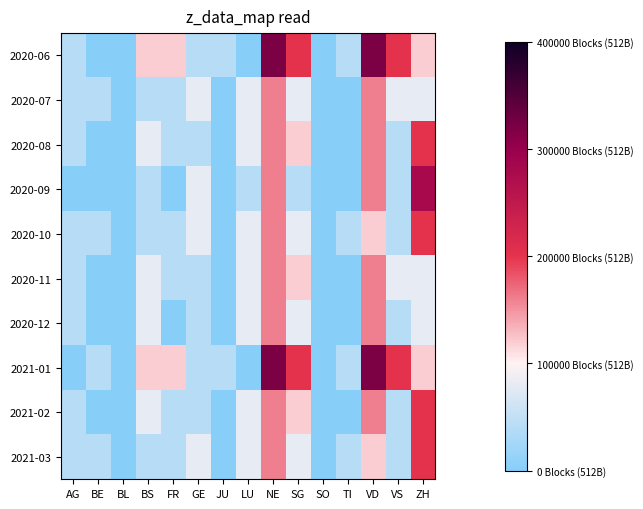

At how many categories does at least one series exceed 25690?

13